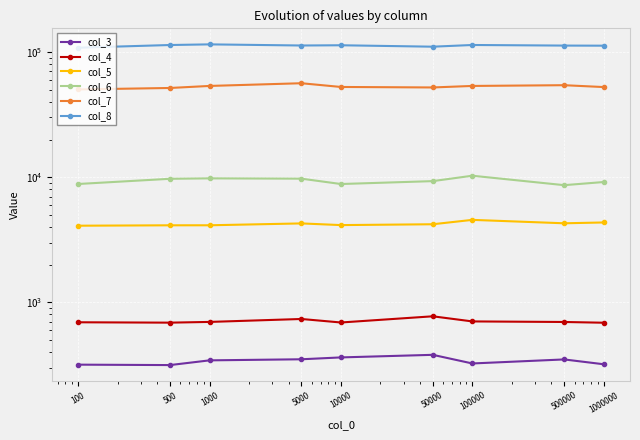

Reading right to left, list all the values displayed in this chart.

col_3: 1000000=319.8	500000=349.5	100000=324.5	50000=380.4	10000=362.8	5000=350.5	1000=343.6	500=315.0	100=317.5
col_4: 1000000=686.8	500000=696.2	100000=703.5	50000=773.0	10000=689.8	5000=735.8	1000=697.0	500=687.8	100=692.5
col_5: 1000000=4346.8	500000=4281.0	100000=4559.2	50000=4205.6	10000=4141.2	5000=4271.2	1000=4127.0	500=4125.2	100=4094.8
col_6: 1000000=9148.8	500000=8635.0	100000=10274.0	50000=9301.4	10000=8818.8	5000=9731.8	1000=9786.4	500=9709.8	100=8823.2
col_7: 1000000=52517.4	500000=54354.0	100000=53616.8	50000=52136.0	10000=52612.5	5000=56357.0	1000=53616.2	500=51641.0	100=50266.8
col_8: 1000000=112467.0	500000=112680.0	100000=113913.8	50000=110406.6	10000=113343.8	5000=112847.0	1000=115224.8	500=113865.2	100=108345.5